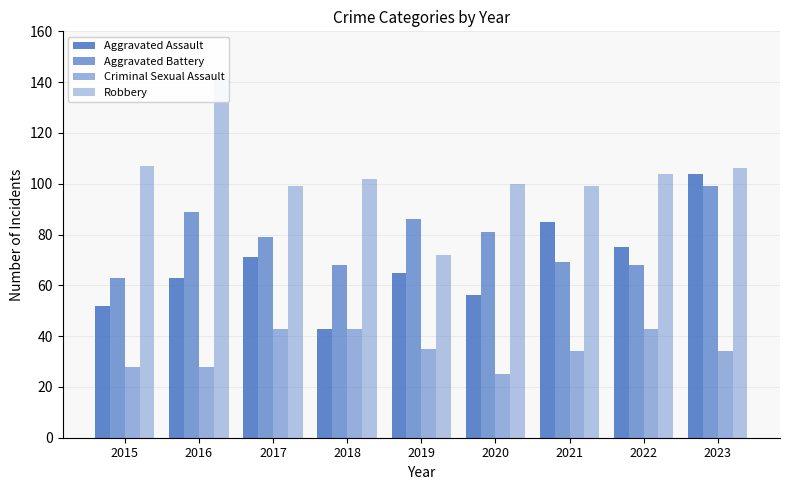

At which category is the sum across all series the highest?

2023